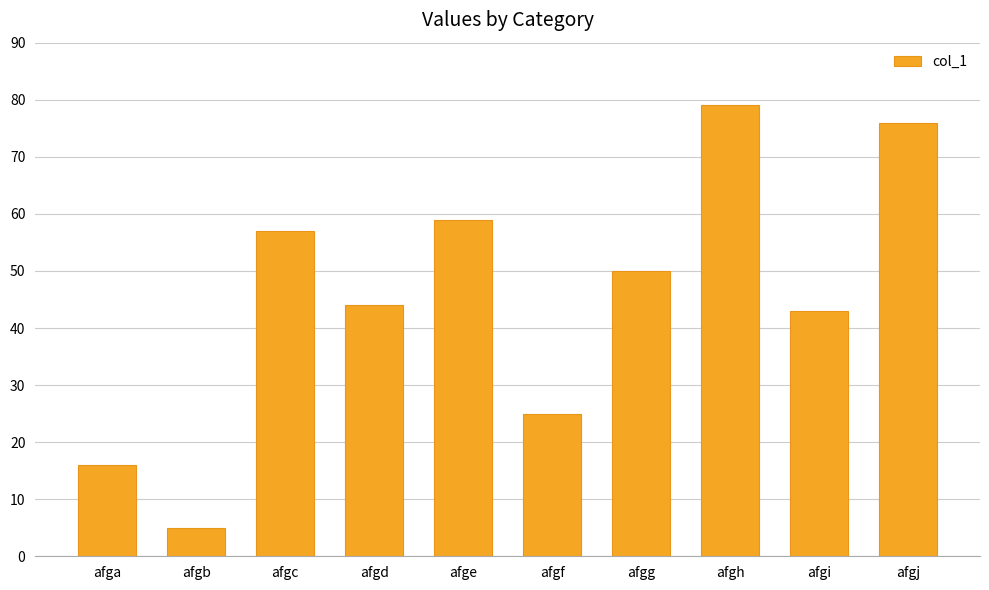

How many bars are there in total?

10